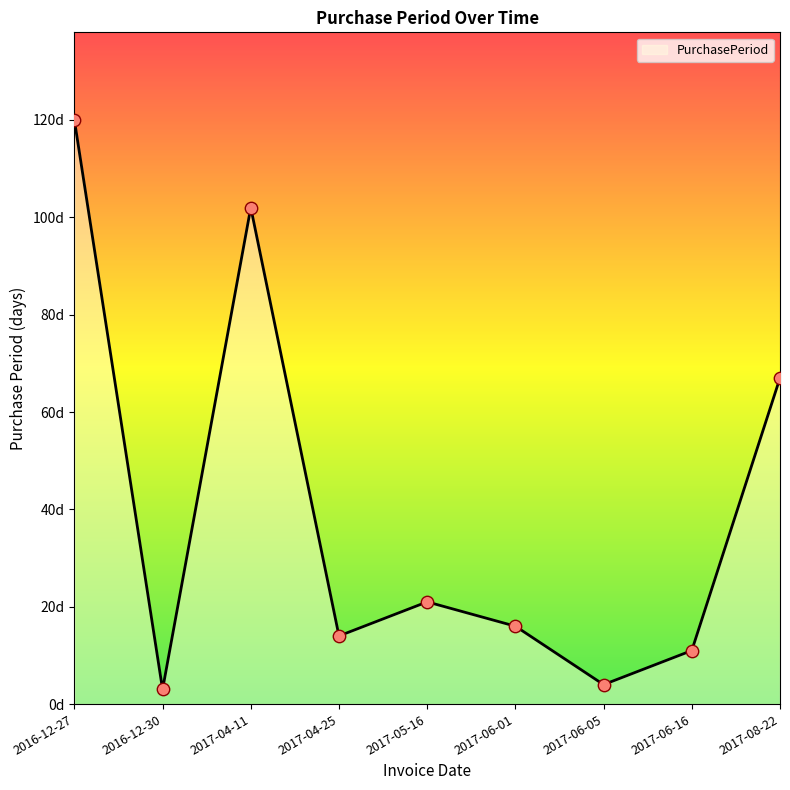

Which has a higher value, 2016-12-30 or 2016-12-27?

2016-12-27